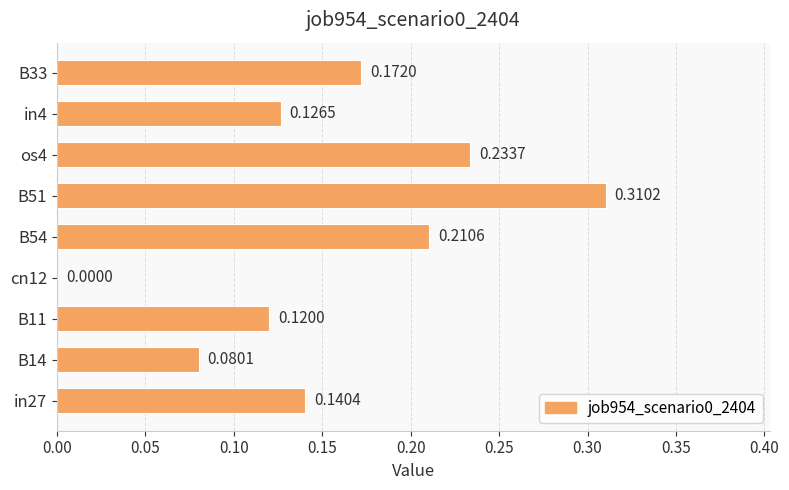

Which has a higher value, B54 or B33?

B54